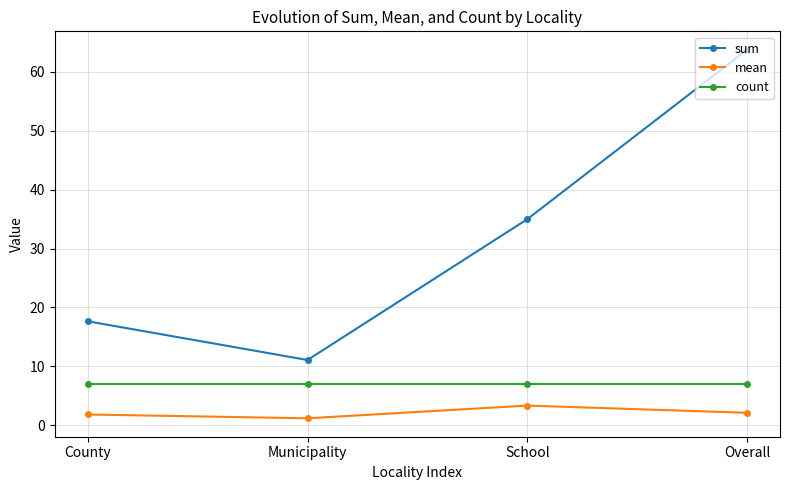

What is the difference between the highest and lowest values at Municipality?

9.9